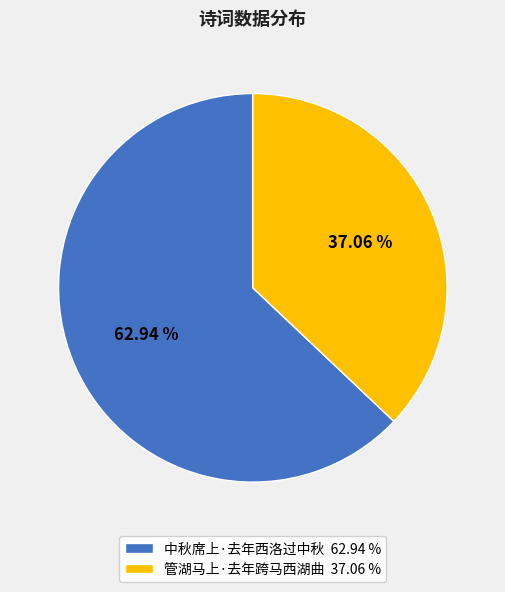

Count the number of slices in the pie.

2